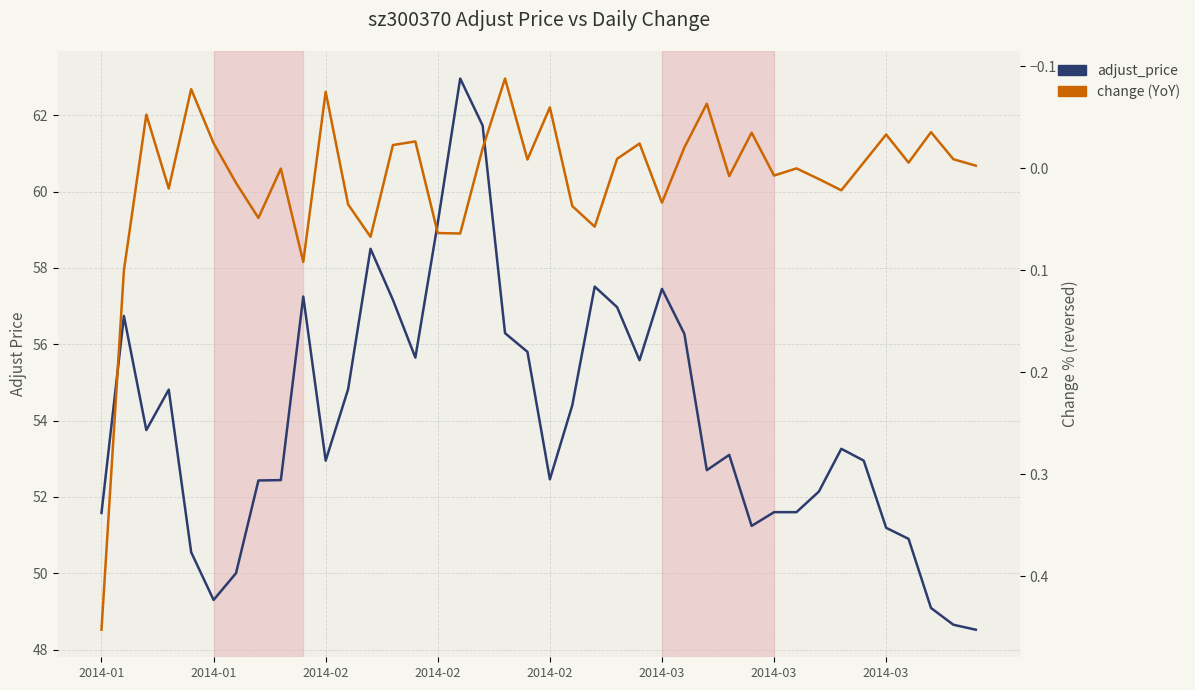

How many interior local valleys does the change (YoY) series have?

13